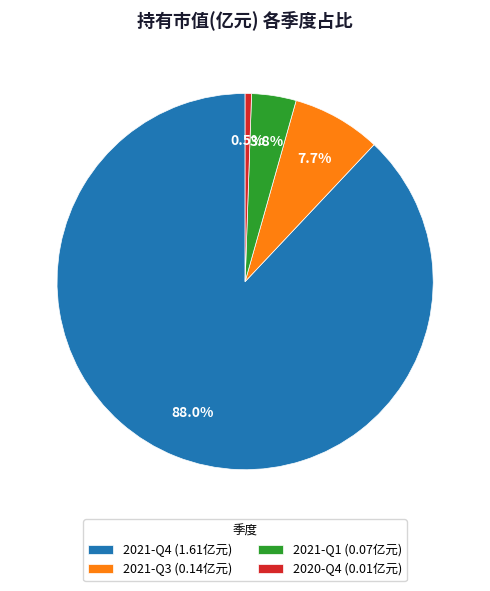

Do 2021-Q1 (0.07亿元) and 2021-Q3 (0.14亿元) together represent more than half of the pie?

No